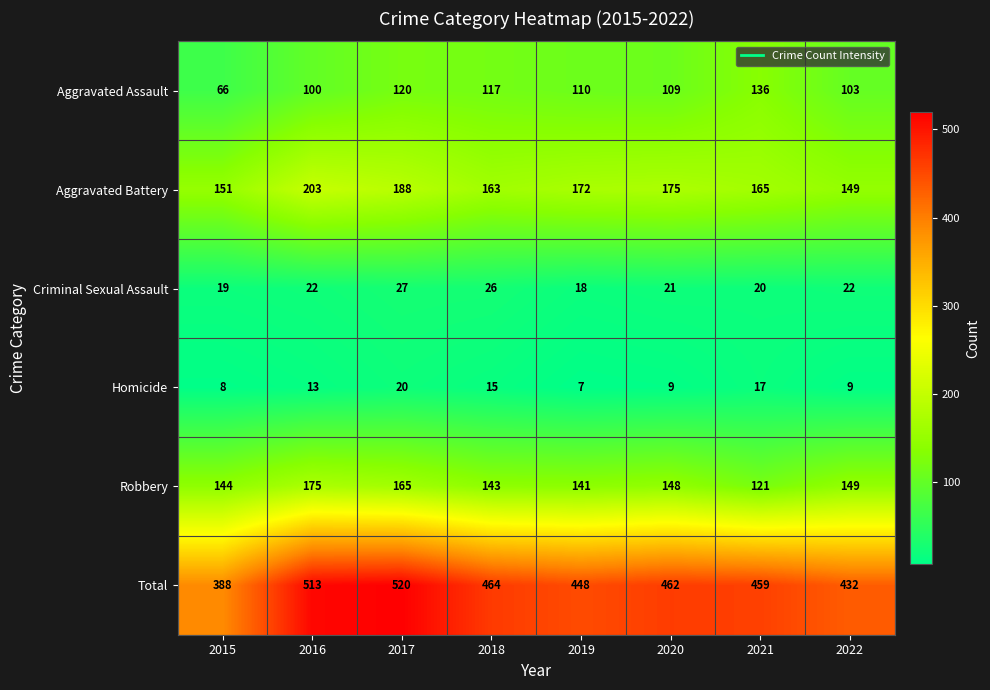

Rank the series at 2015 from lowest to highest value.

Homicide, Criminal Sexual Assault, Aggravated Assault, Robbery, Aggravated Battery, Total